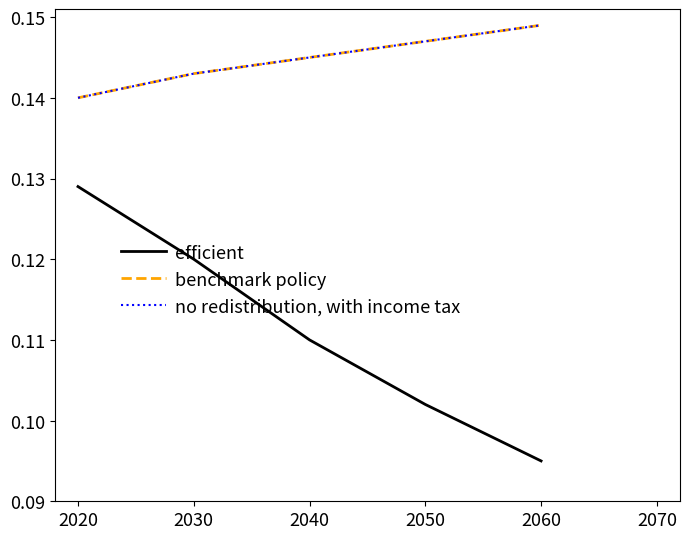

Rank the series by their maximum value, from lowest to highest.

efficient, benchmark policy, no redistribution, with income tax